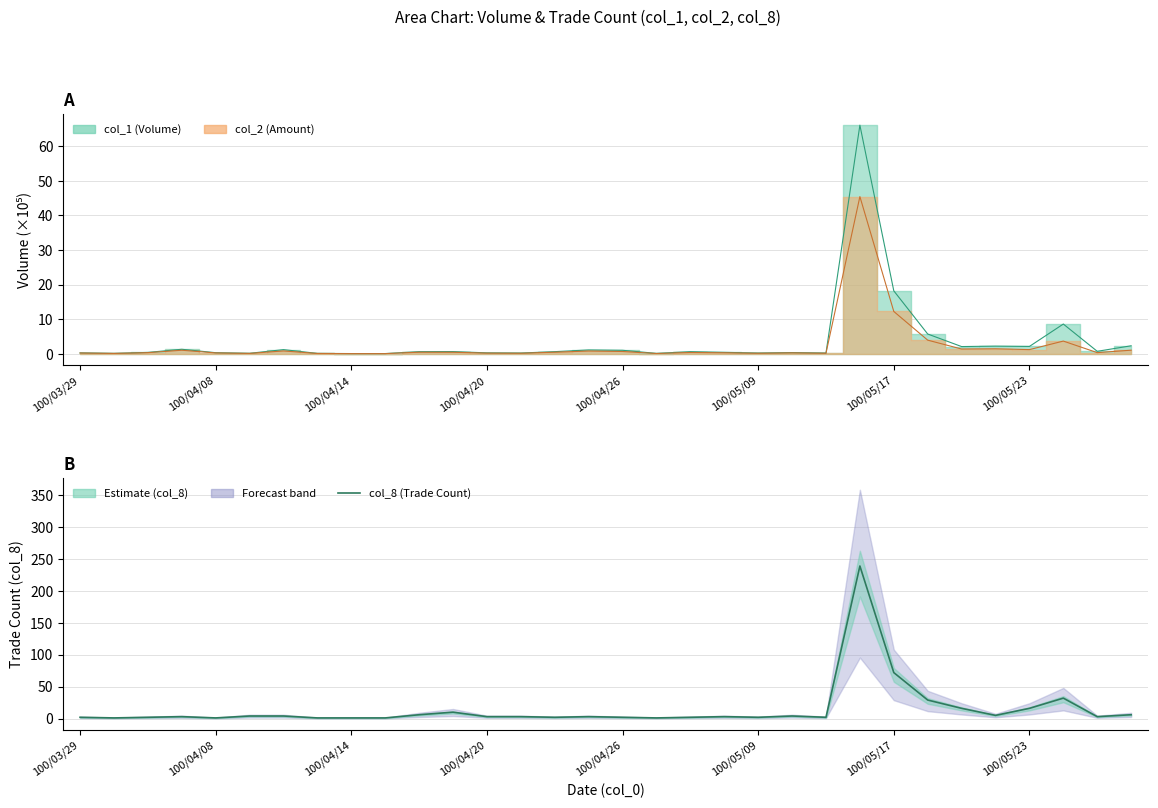

Is it true that the value at 100/04/20 is 3?

True